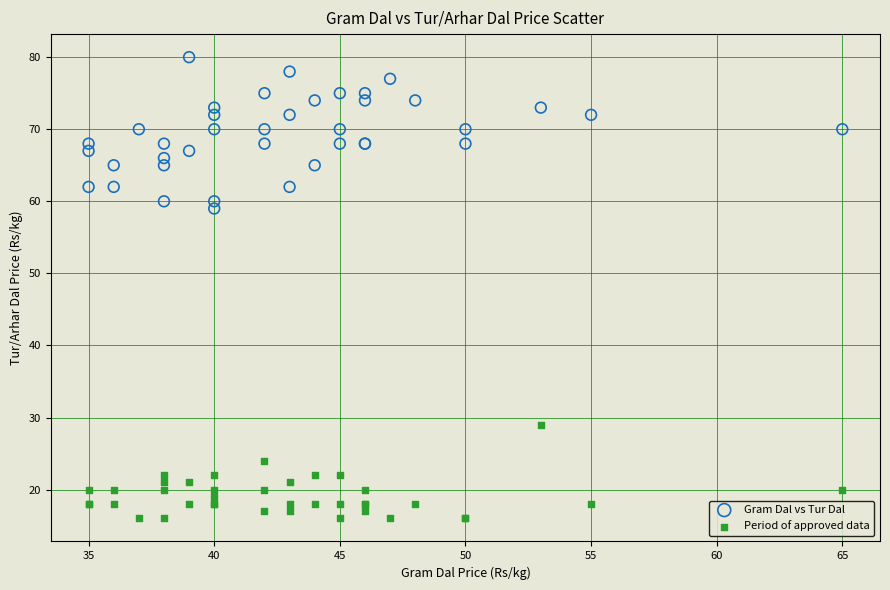

Across all series, what Y value is closest to 48?

59